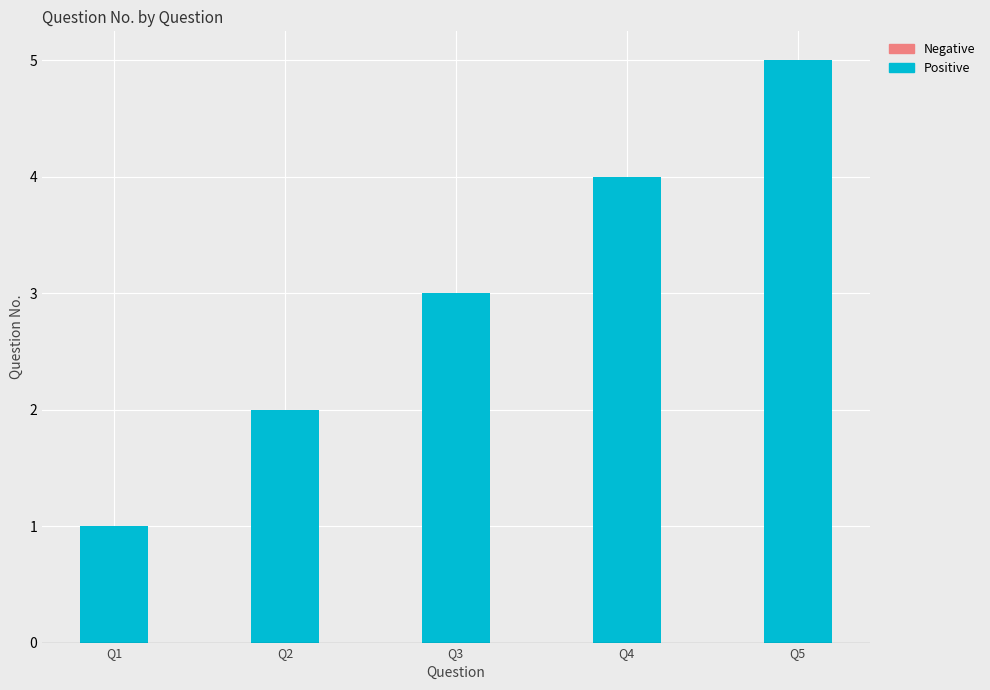

How many categories are shown in the chart?

5